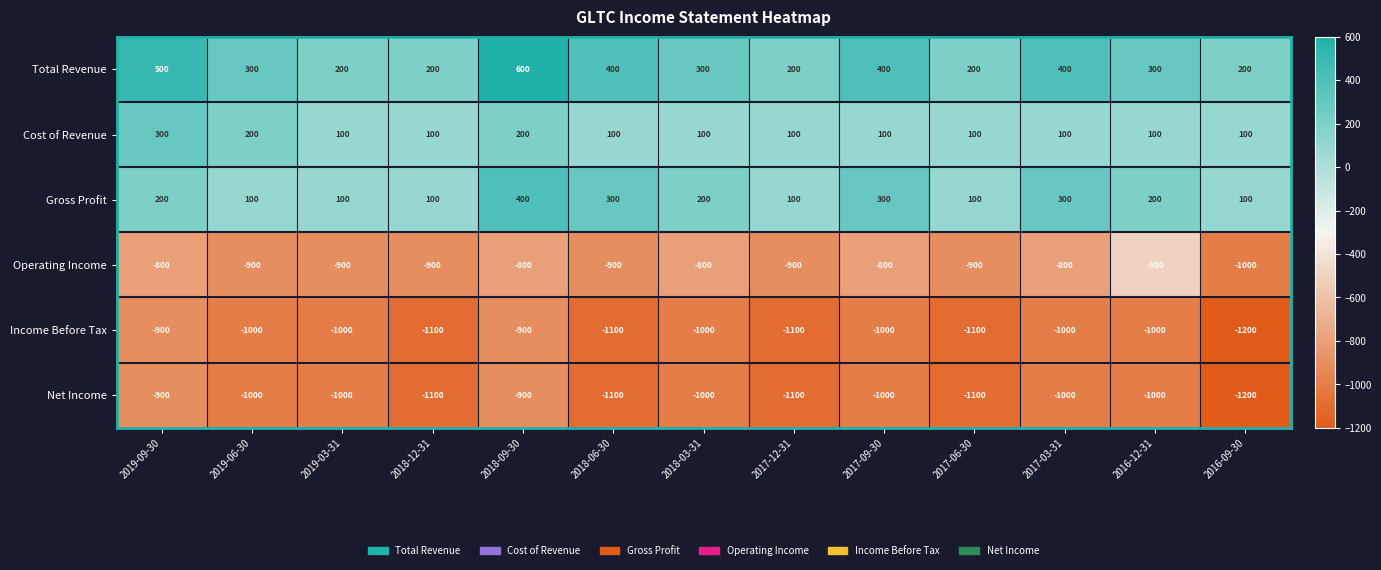

What is the difference between the highest and lowest values at 2018-03-31?

1300